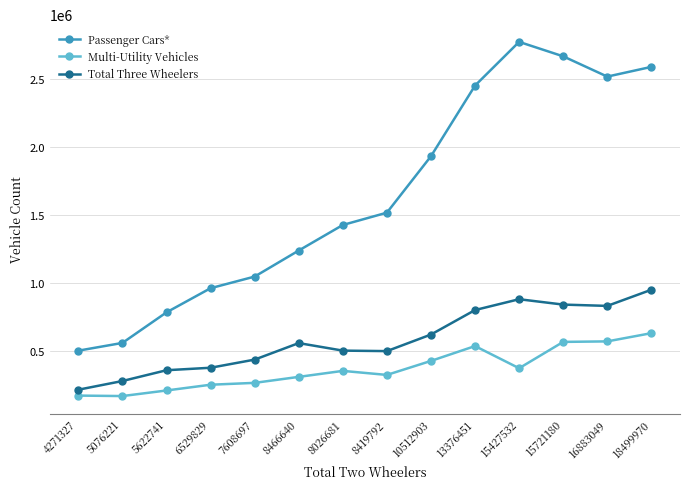

What is the label of the 5th point from the right?

13376451